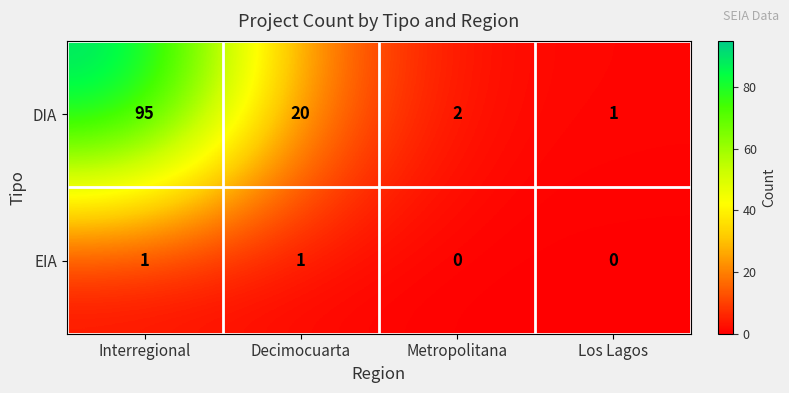

What is the difference between the maximum and second lowest values in the DIA series?

93